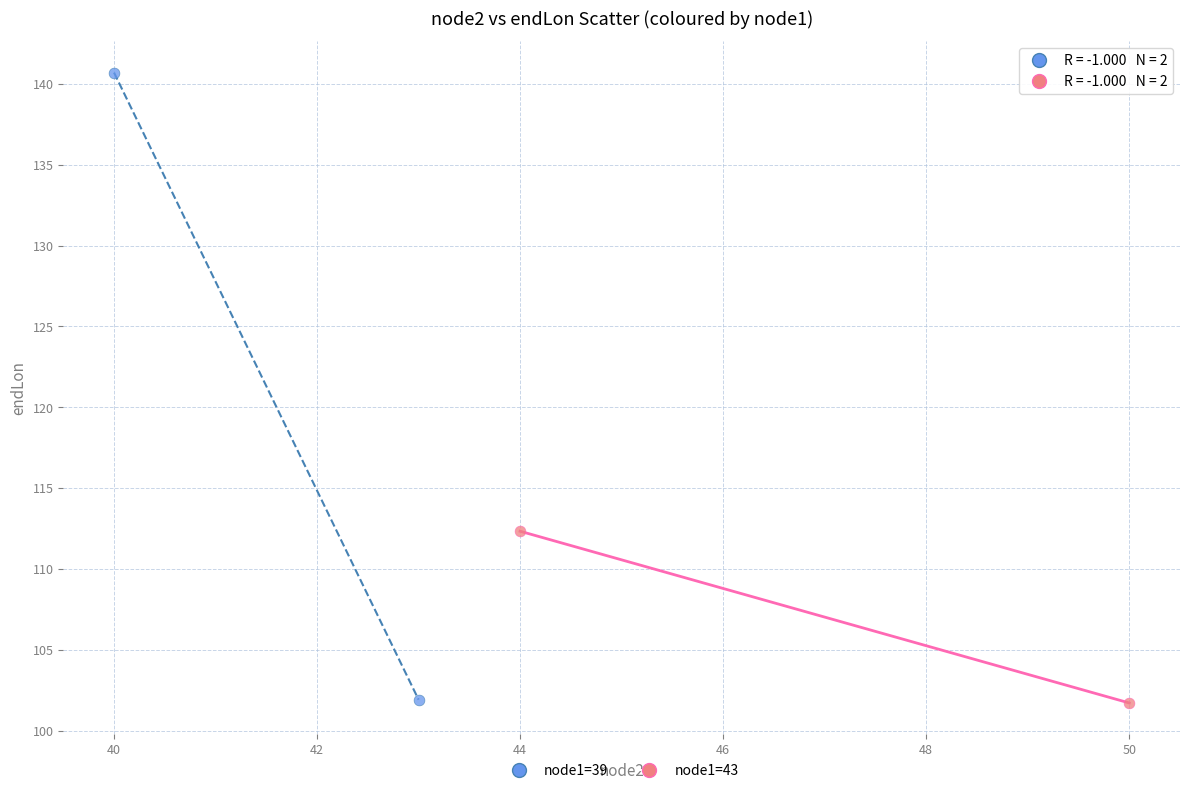

What are all the series names shown in the legend?

node1=39, node1=43